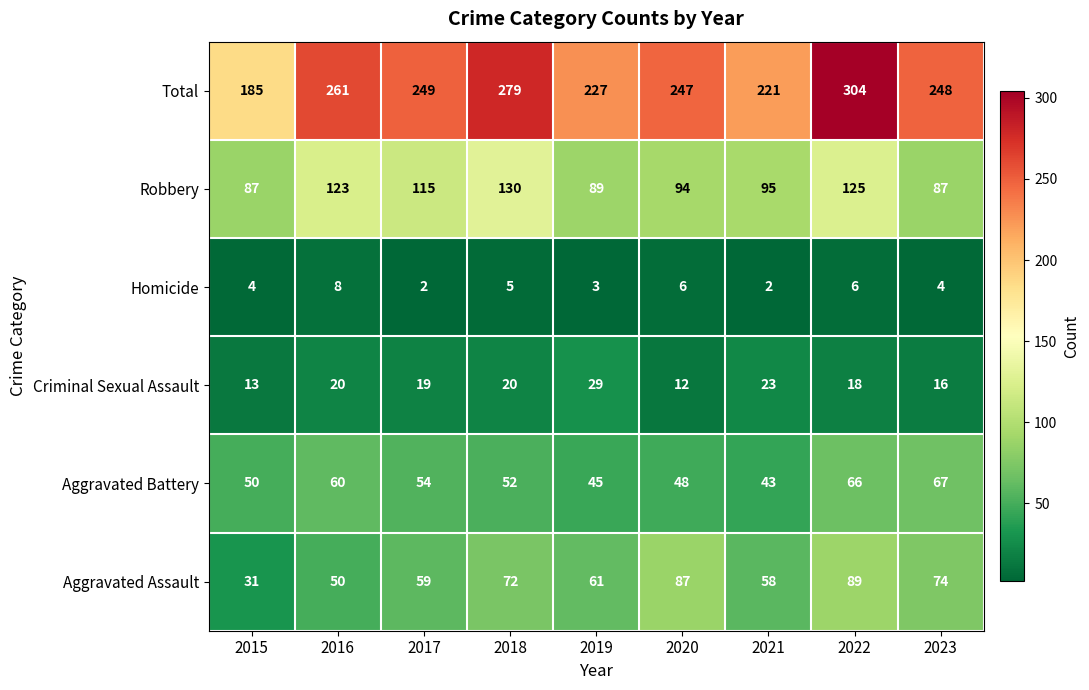

What is the sum of all Aggravated Battery values?

485